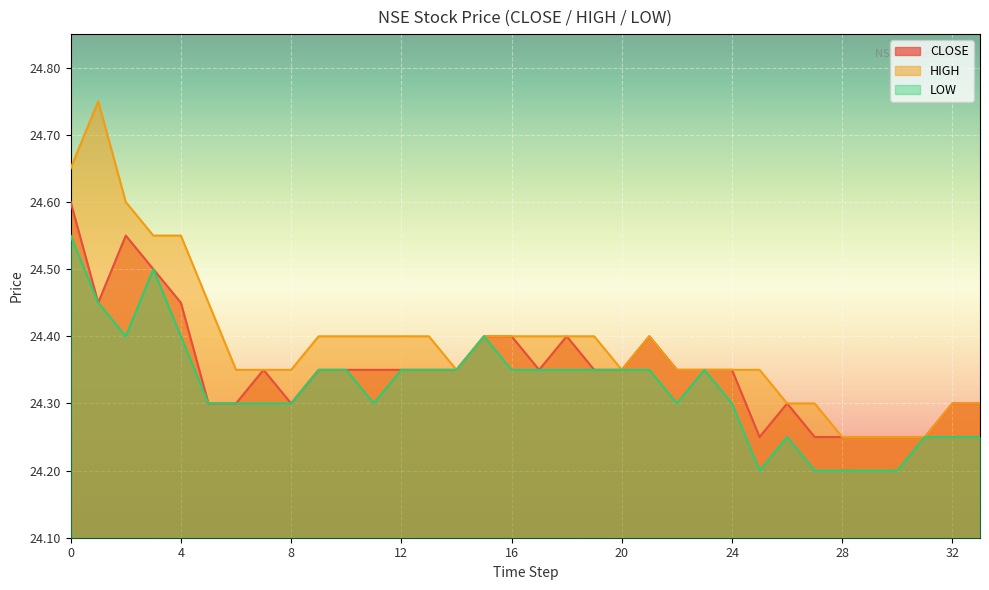

What is the difference between the maximum and minimum values in the LOW series?

0.4